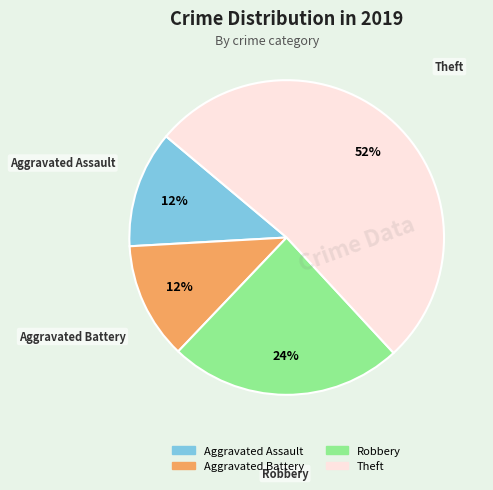

What percentage is the Aggravated Battery slice, to the nearest percent?

12%